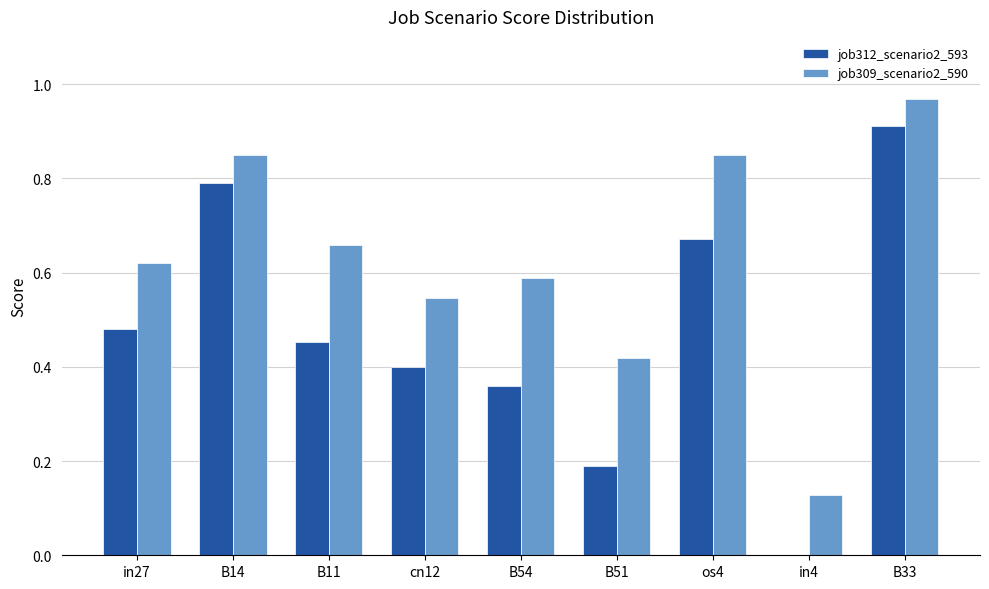

What is the sum of the job312_scenario2_593 values at B11 and os4?

1.1